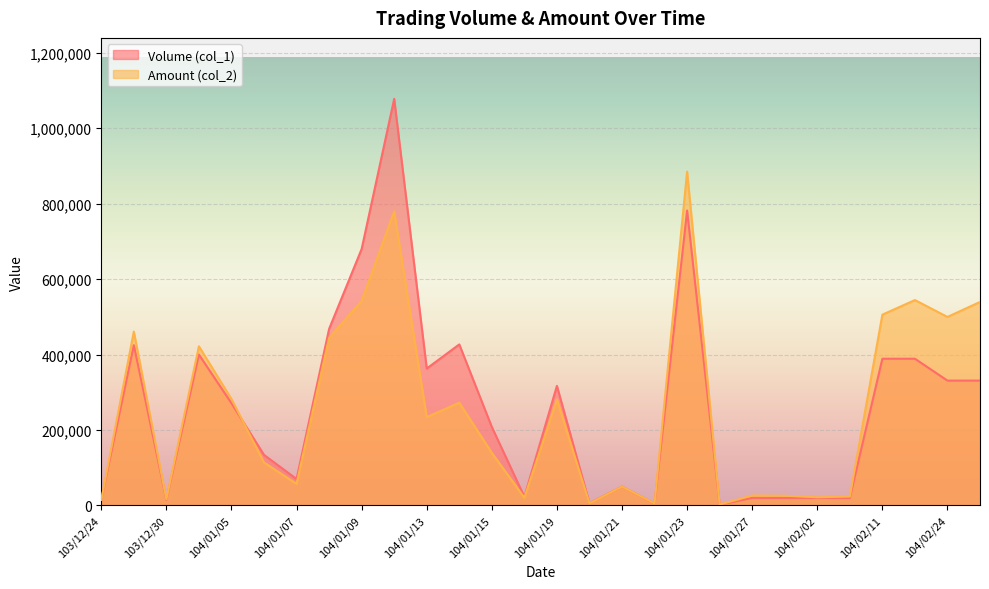

Between 104/01/08 and 104/01/28, which series saw the biggest shift?

Volume (col_1)